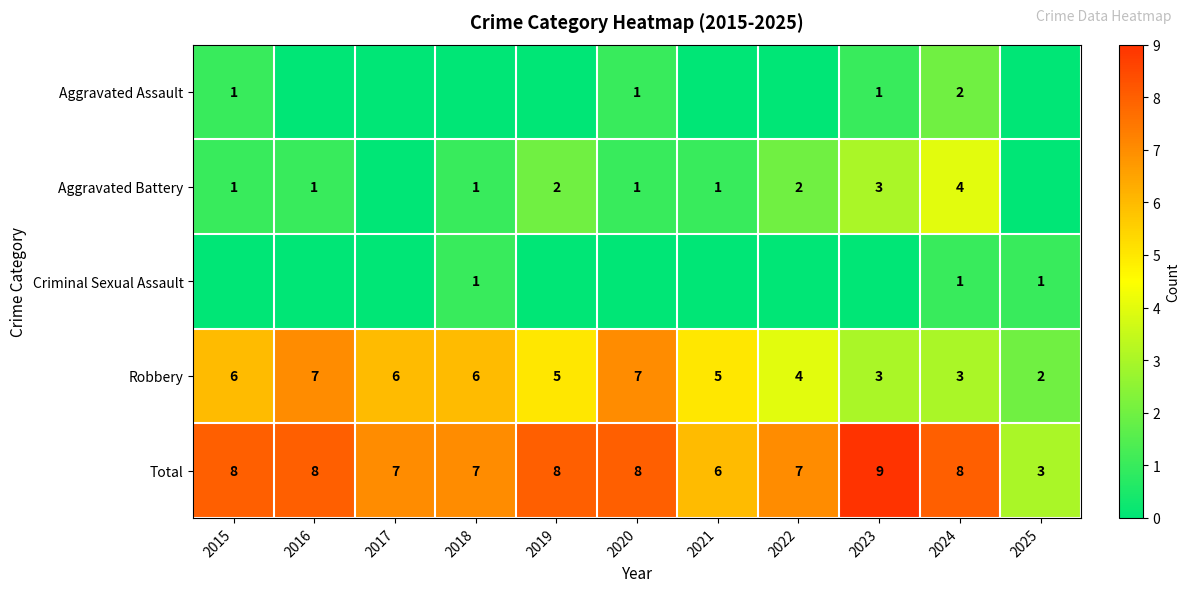

What is the difference between the maximum and minimum values in the Total series?

6